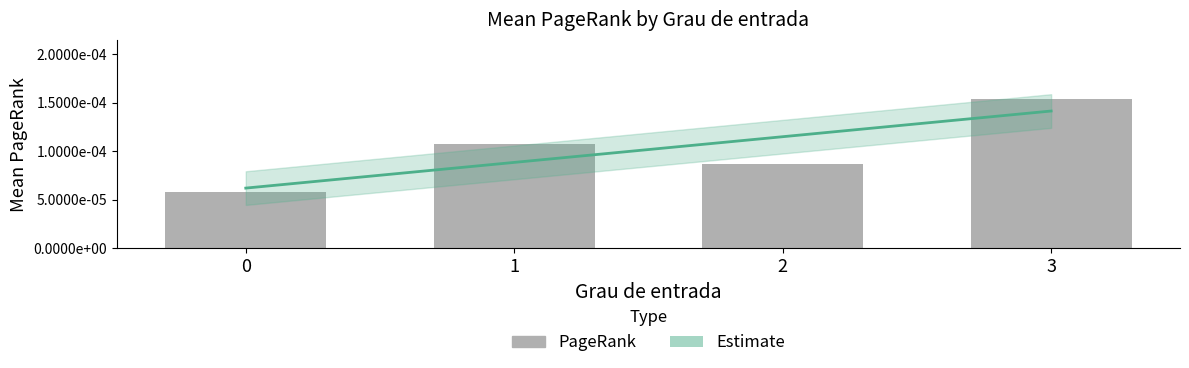

Rank the categories by value from lowest to highest.

0, 2, 1, 3